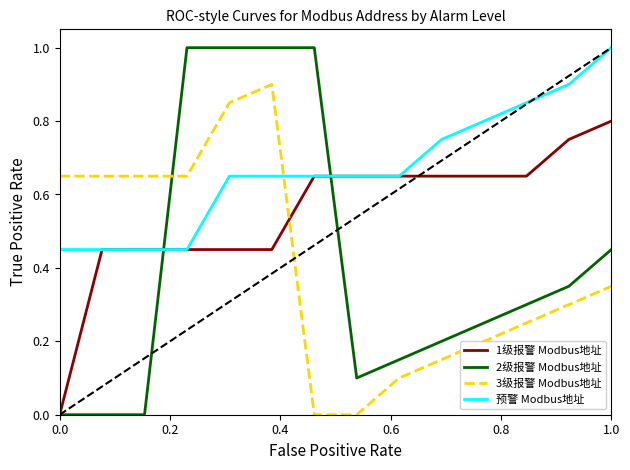

What is the maximum value for 预警 Modbus地址?

1.0